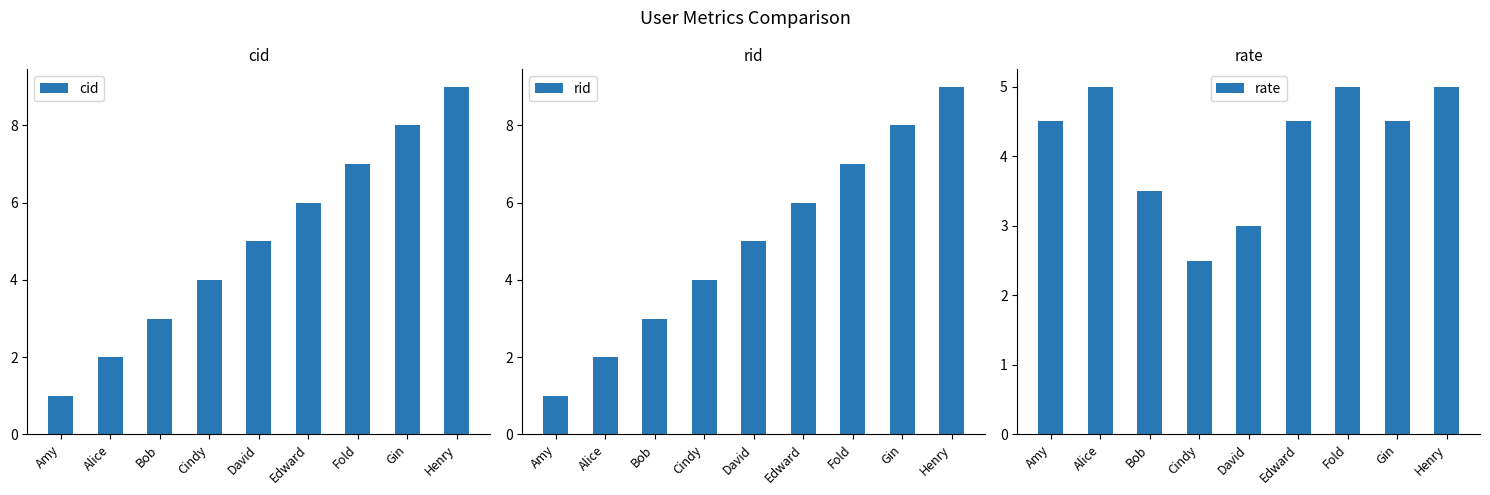

The value of rate at Alice is 2.5. True or false?

False